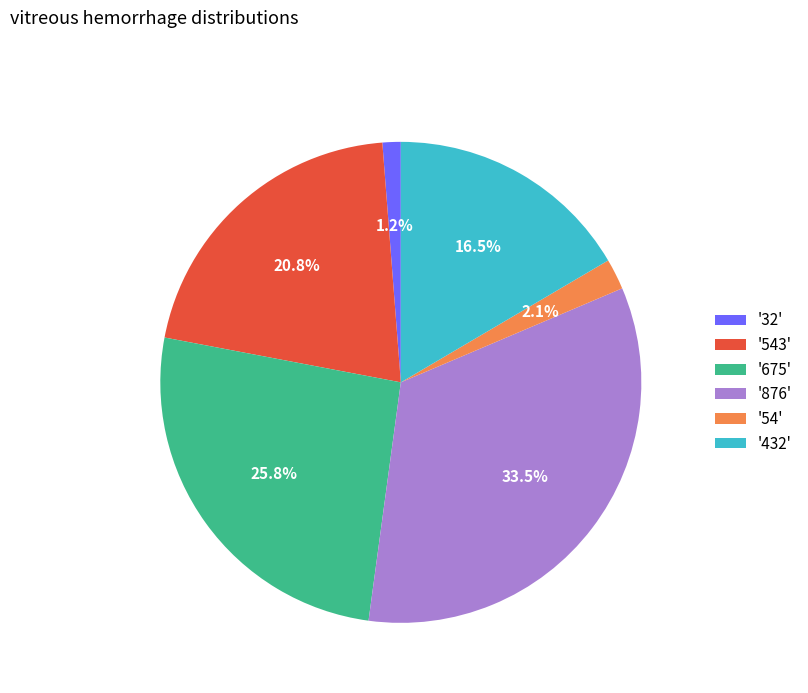

Does '54' account for over 50% of the chart?

No